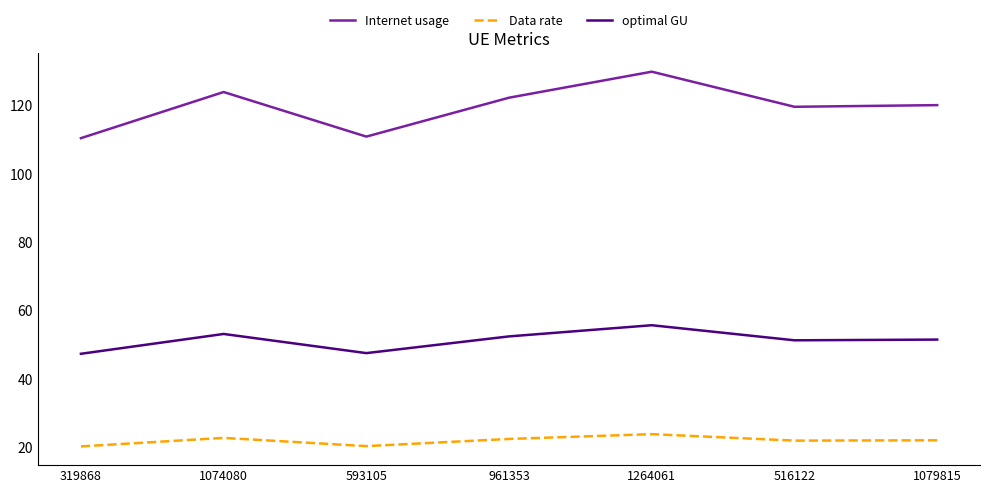

Where is the first local minimum for Data rate?

593105